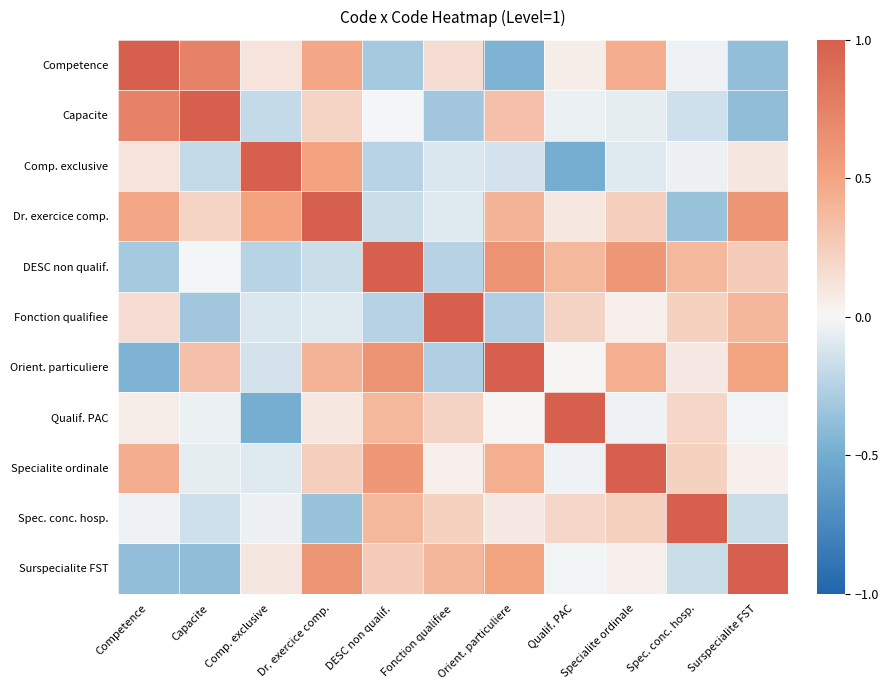

Rank the series at Specialite ordinale from highest to lowest value.

Specialite ordinale, DESC non qualif., Competence, Orient. particuliere, Dr. exercice comp., Spec. conc. hosp., Fonction qualifiee, Surspecialite FST, Qualif. PAC, Capacite, Comp. exclusive